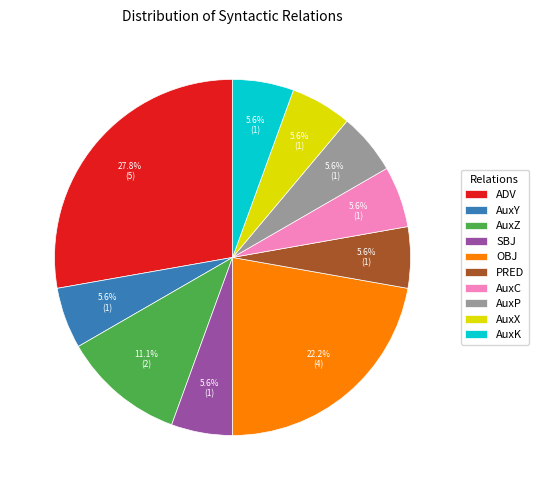

To the nearest percent, what is the average slice percentage?

10%